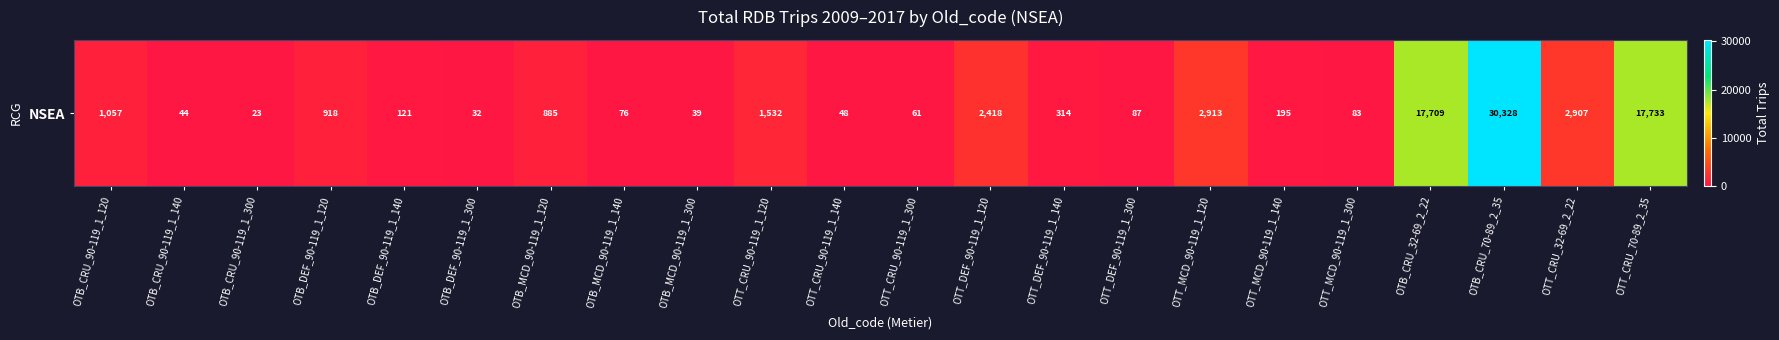

Between OTB_CRU_32-69_2_22 and OTT_CRU_70-89_2_35, which is larger?

OTT_CRU_70-89_2_35